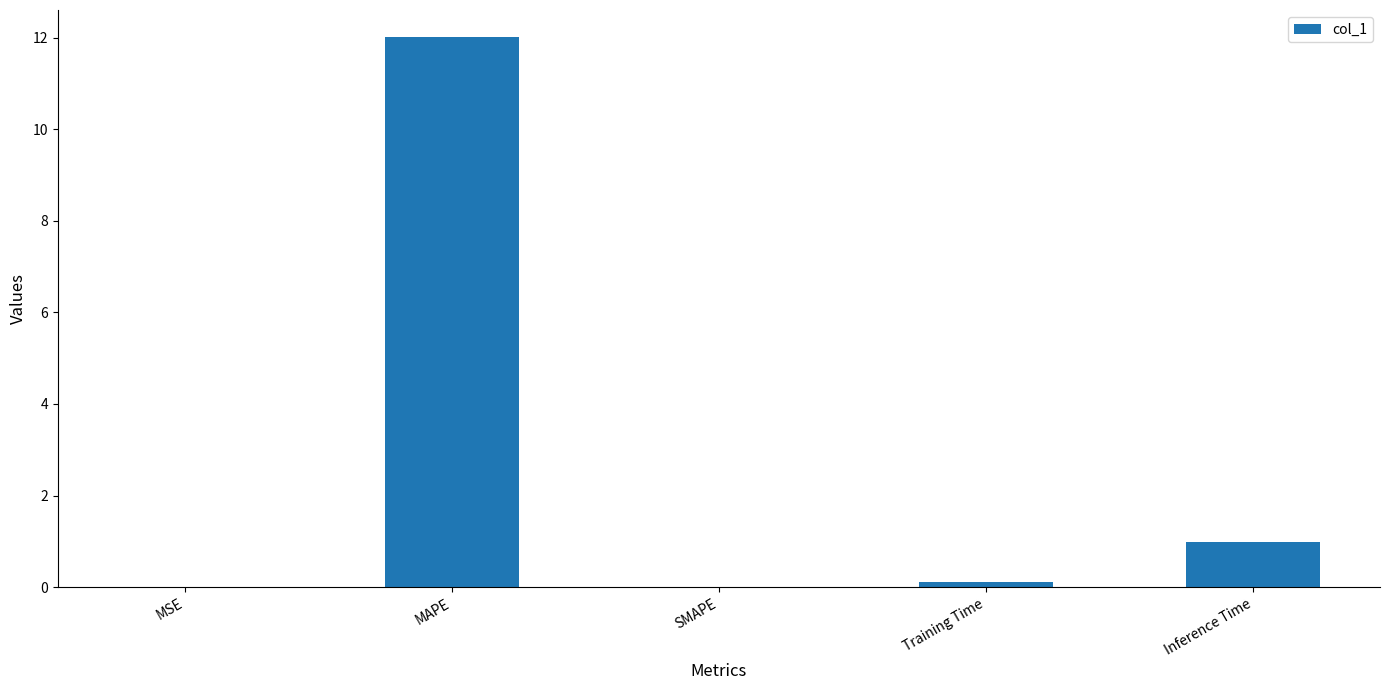

What is the change in value from MSE to Inference Time?

+1.0